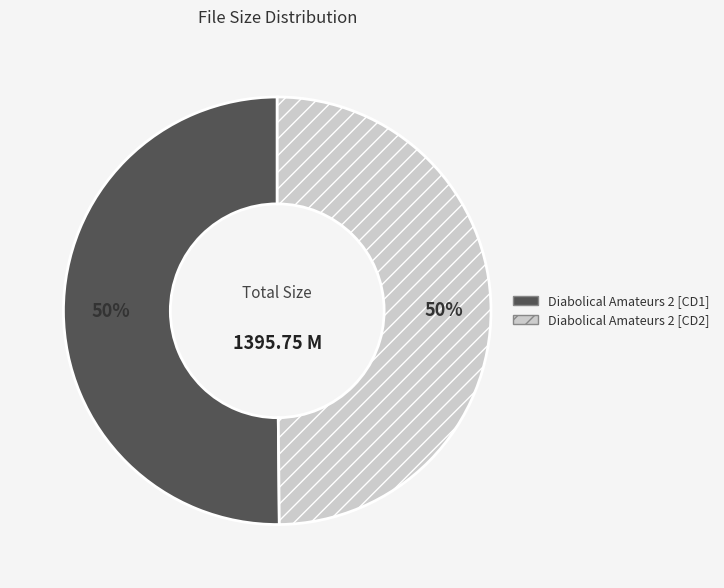

Is the sum of Diabolical Amateurs 2 [CD1] and Diabolical Amateurs 2 [CD2] greater than half?

Yes